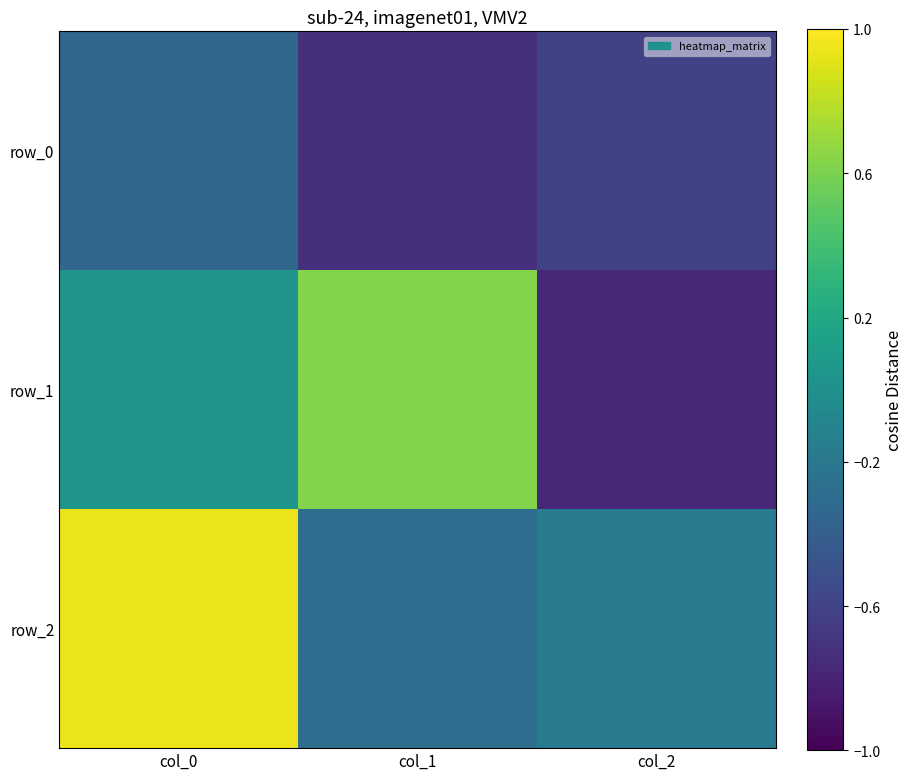

At how many categories does at least one series exceed 0?

2